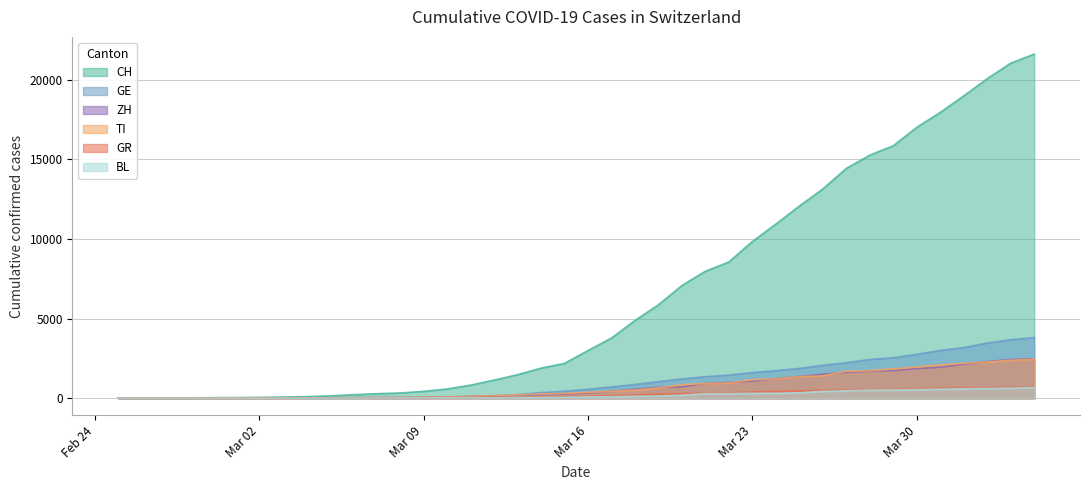

What are all the series names shown in the legend?

CH, GE, ZH, TI, GR, BL